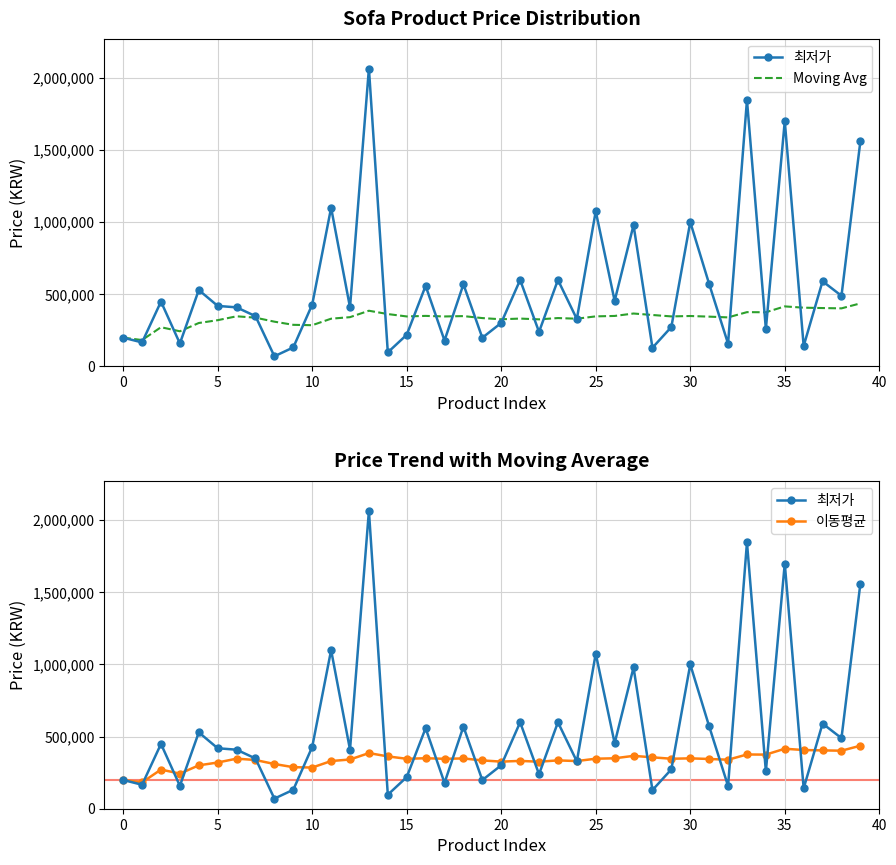

How many values in the 이동평균 series exceed 345944?

19